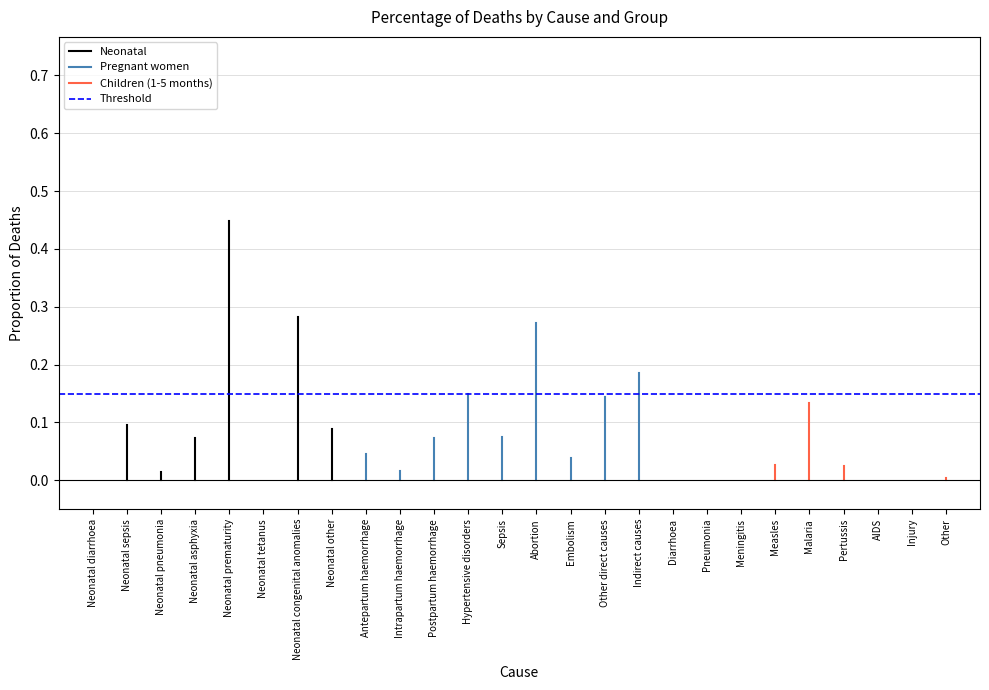

How many lines are shown in the chart?

4